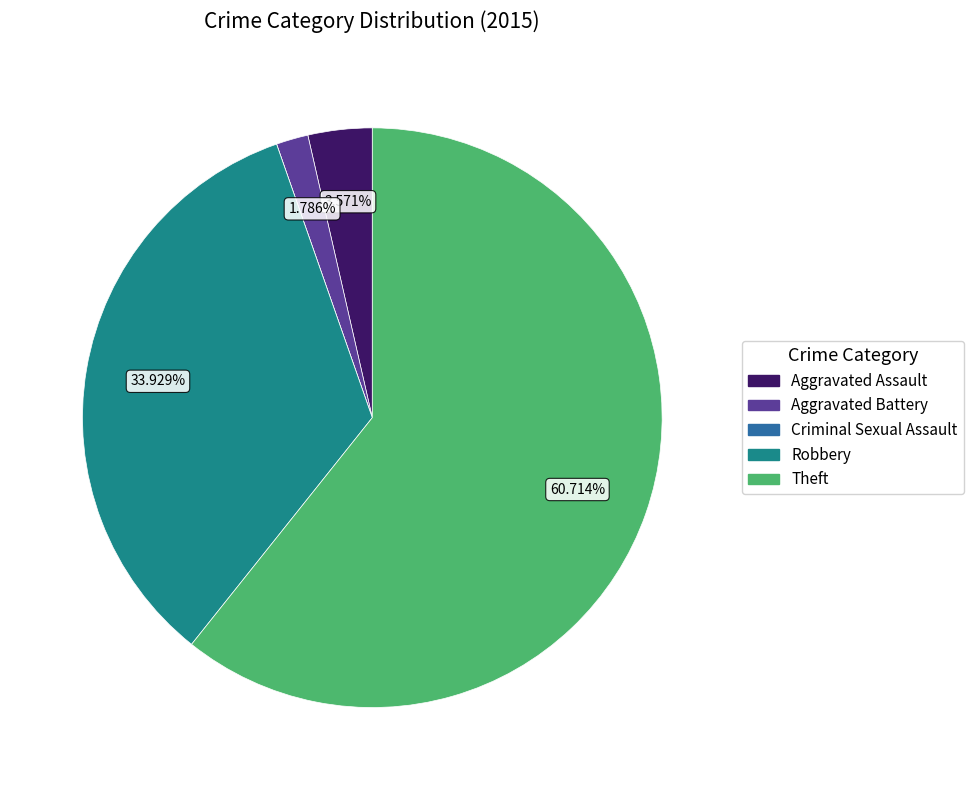

To the nearest percent, what is the combined percentage of Theft and Aggravated Battery?

62%